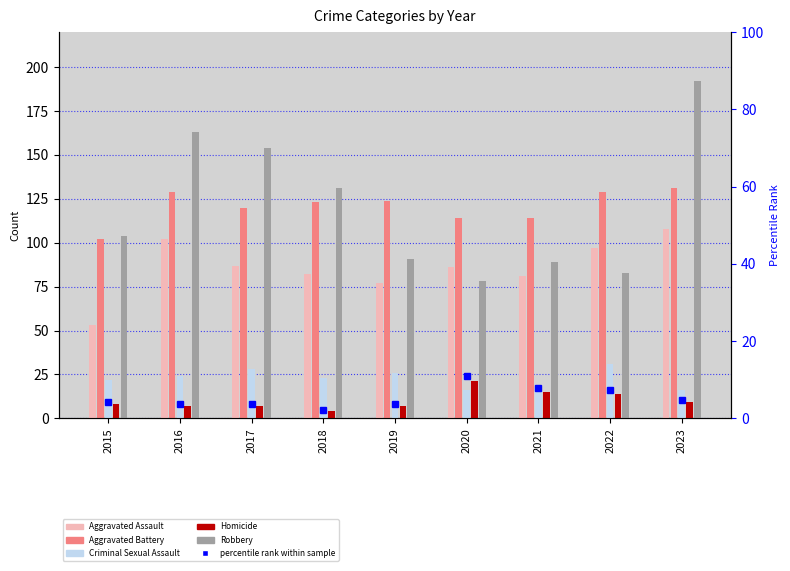

Are the bars grouped side by side (vs. stacked)?

Yes